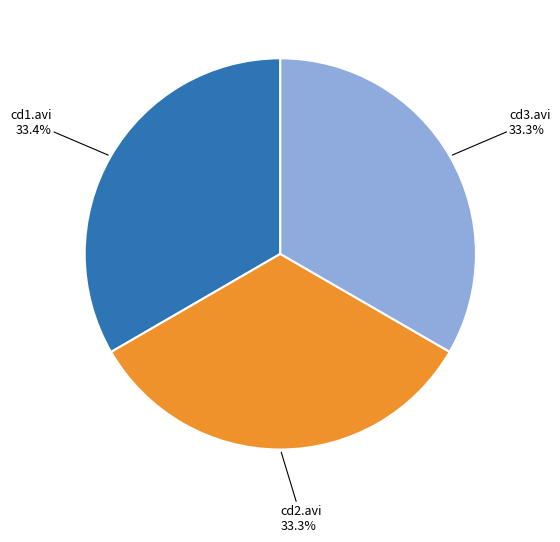

Does any single category account for the majority?

No